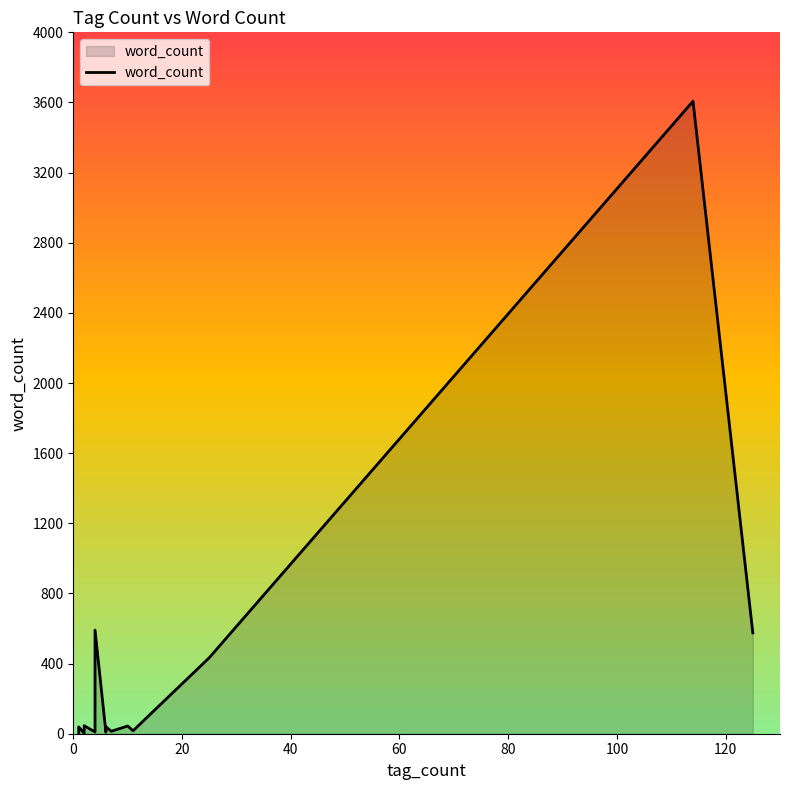

How many interior local valleys (lower than both neighbors) does the data have?

4